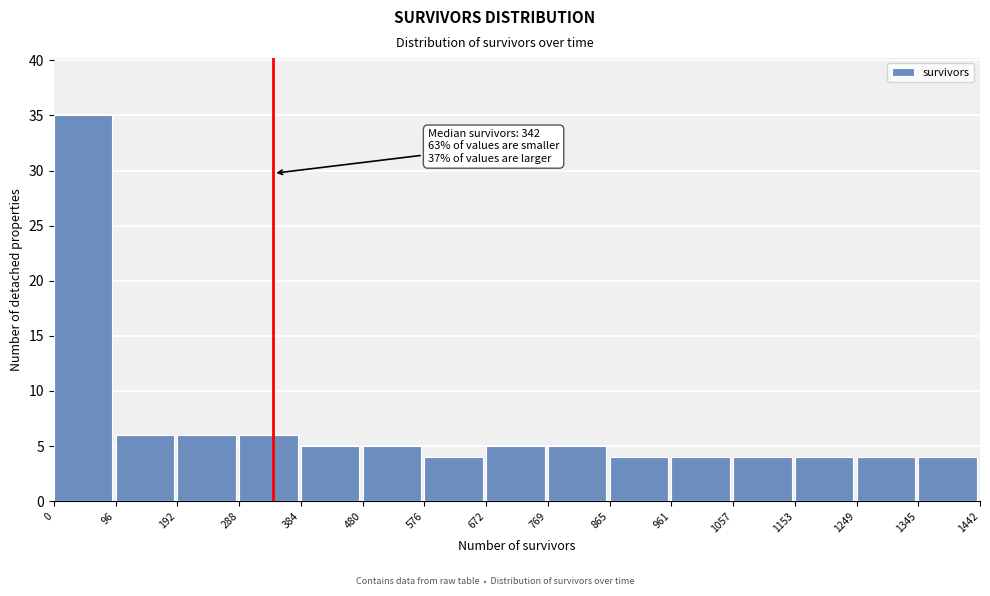

Over which range of the x-axis is the bar tallest?

0 to 96